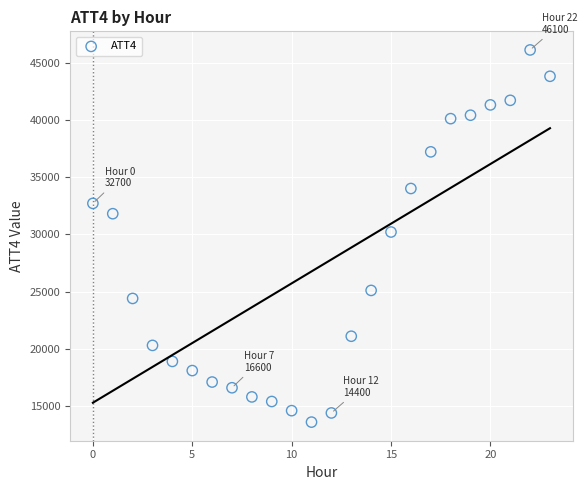

What is the range of Y values (max minus min)?

32500